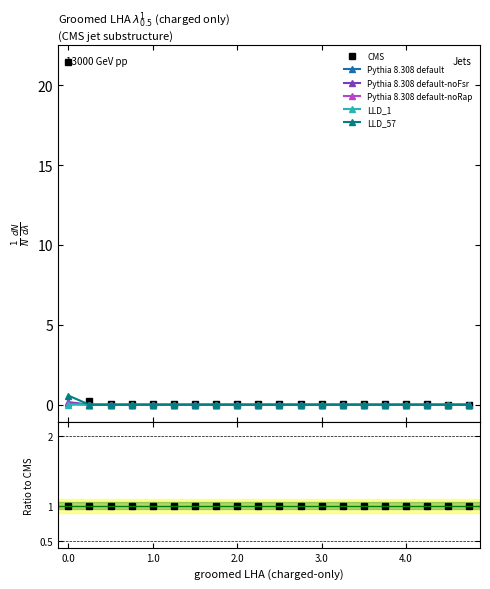

How many lines are shown in the chart?

6